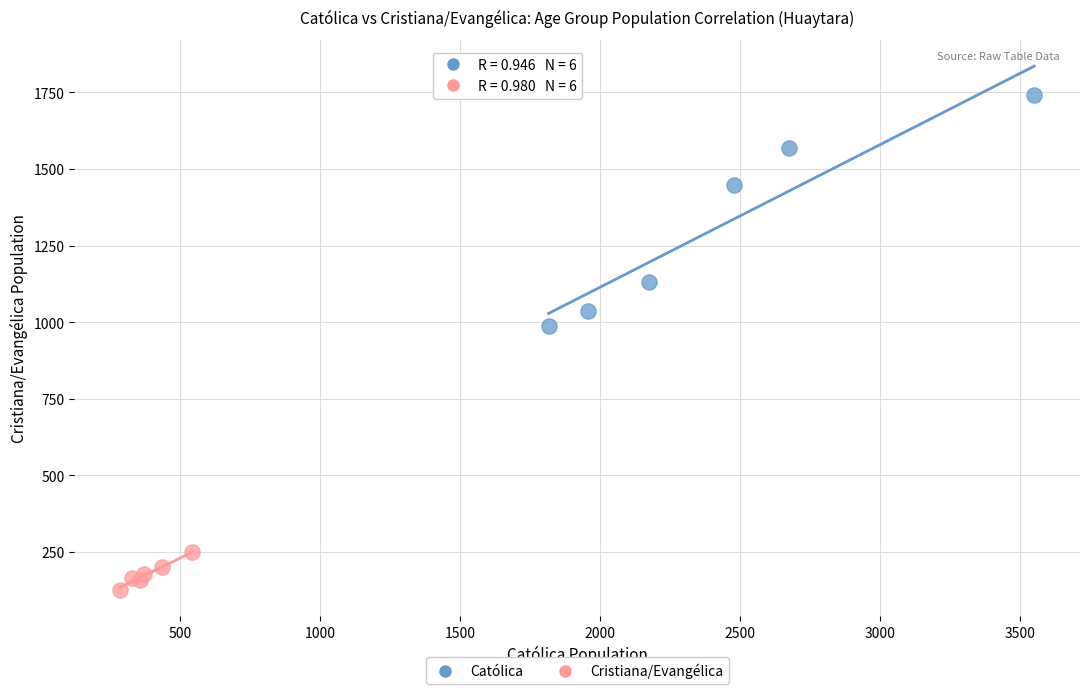

Which series reaches the maximum Y coordinate?

Católica